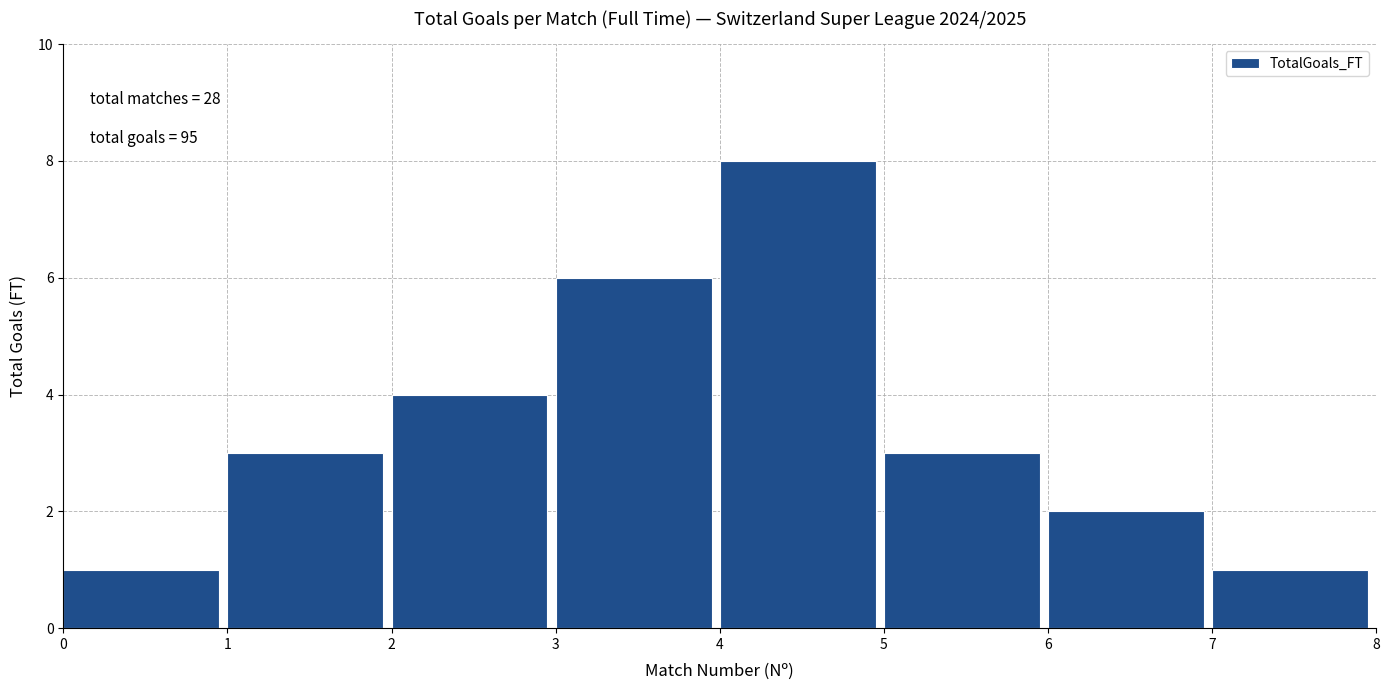

Over which range of the x-axis is the bar tallest?

4 to 5